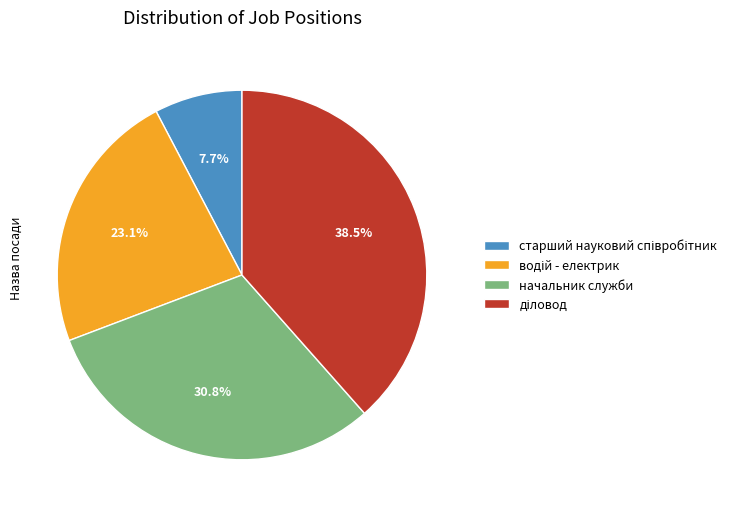

What portion of the pie excludes начальник служби?

69.2%